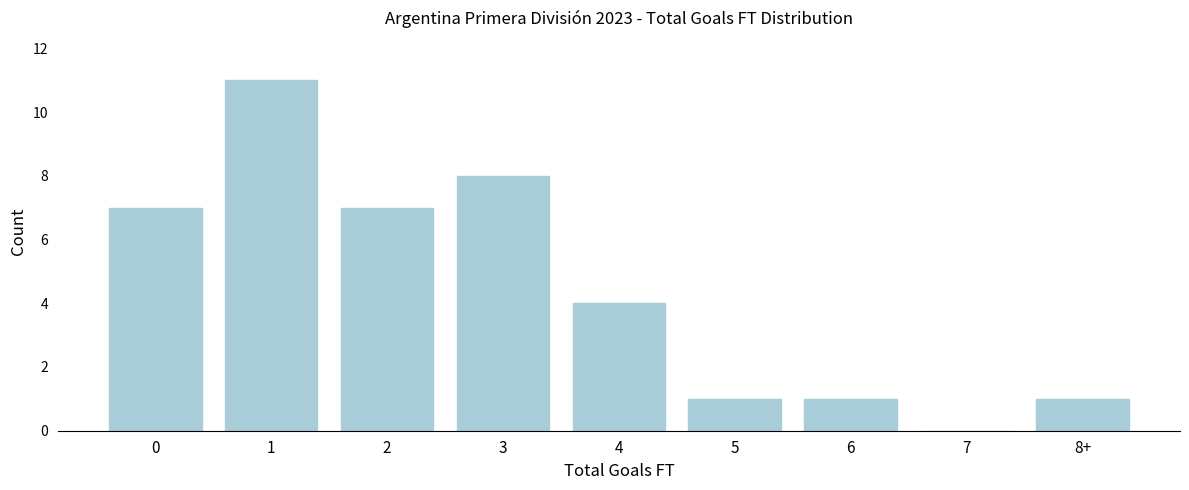

Reading left to right, extract all data points from this chart.

0=7	1=11	2=7	3=8	4=4	5=1	6=1	7=0	8+=1